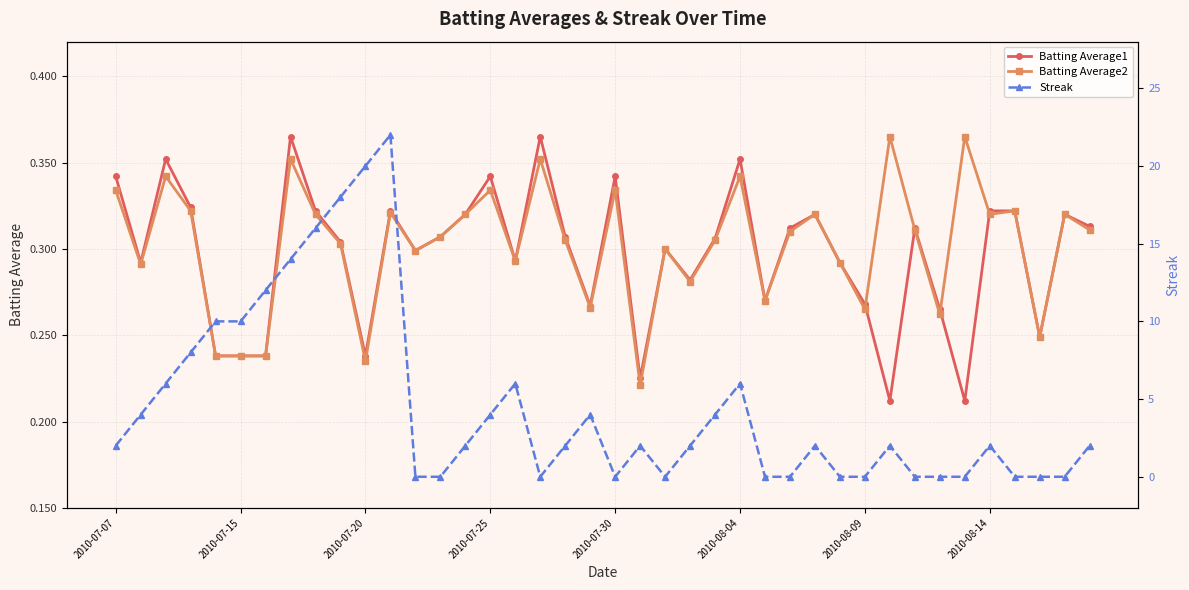

In Batting Average1, how many points are higher than both neighbors (excluding endpoints)?

11